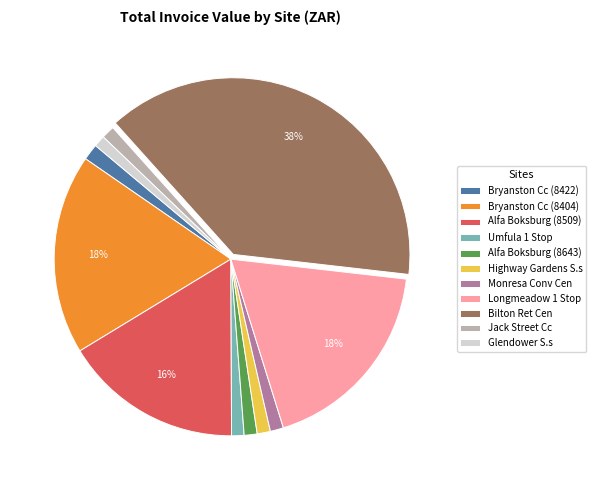

Is there any slice that represents more than half of the pie?

No